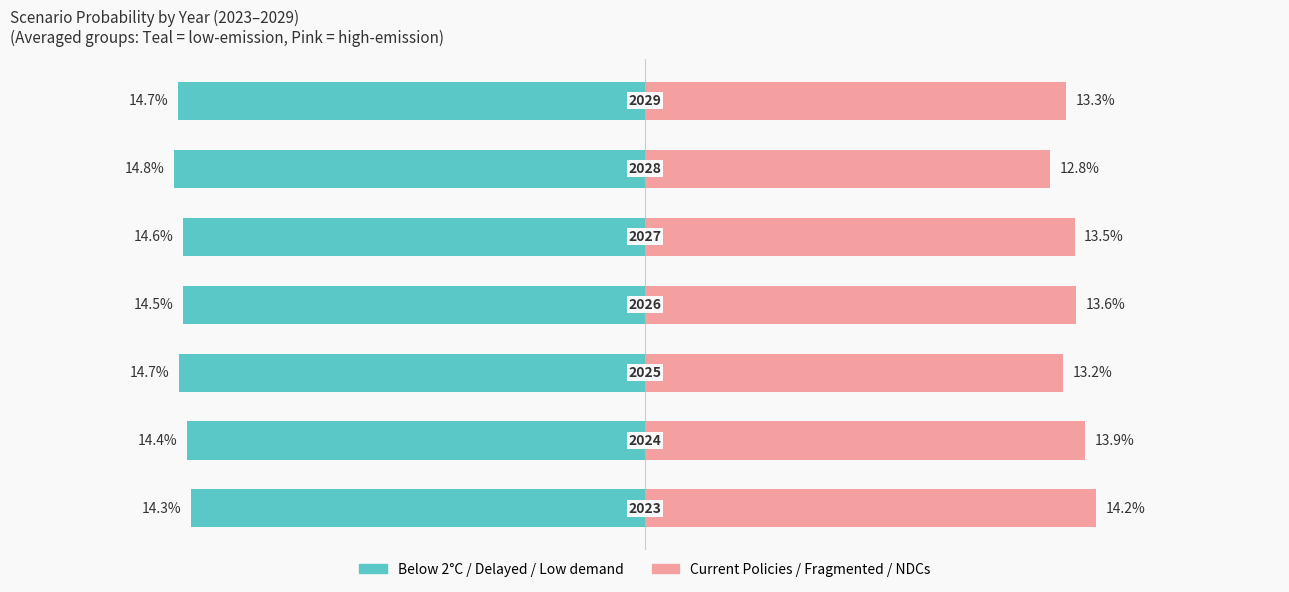

Count the number of data series in this chart.

2